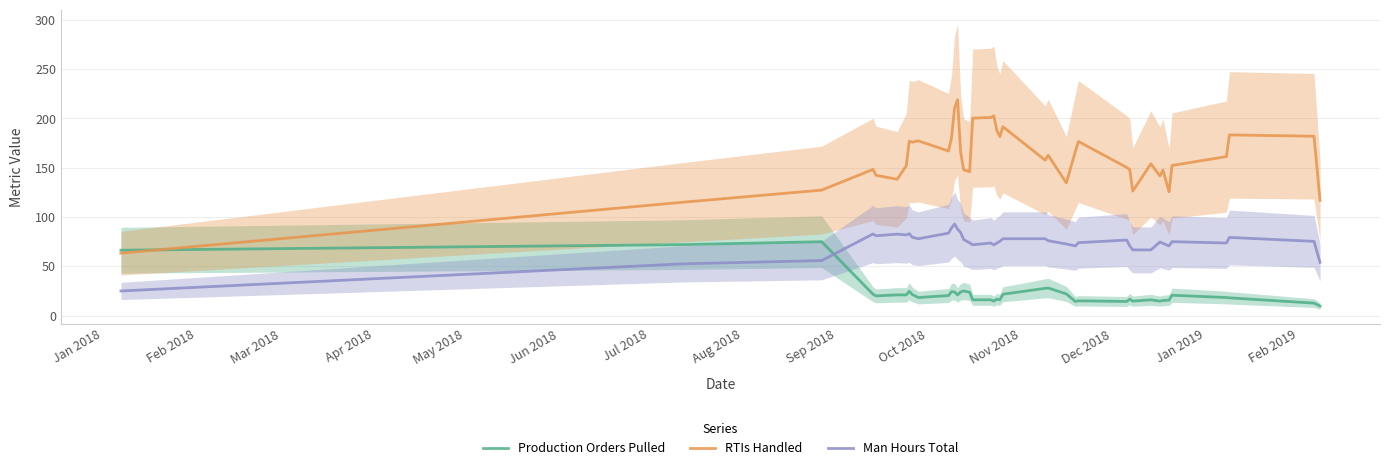

What is the maximum value shown in the chart?

219.0